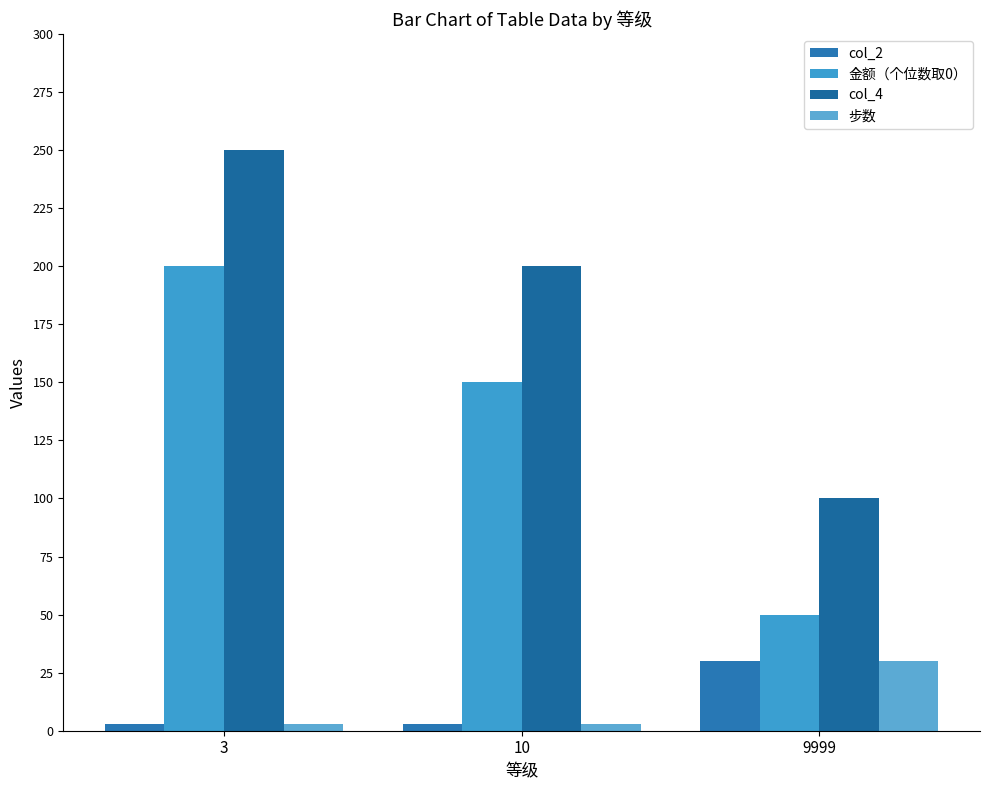

Is it true that 金额（个位数取0） equals 200 at 3?

True